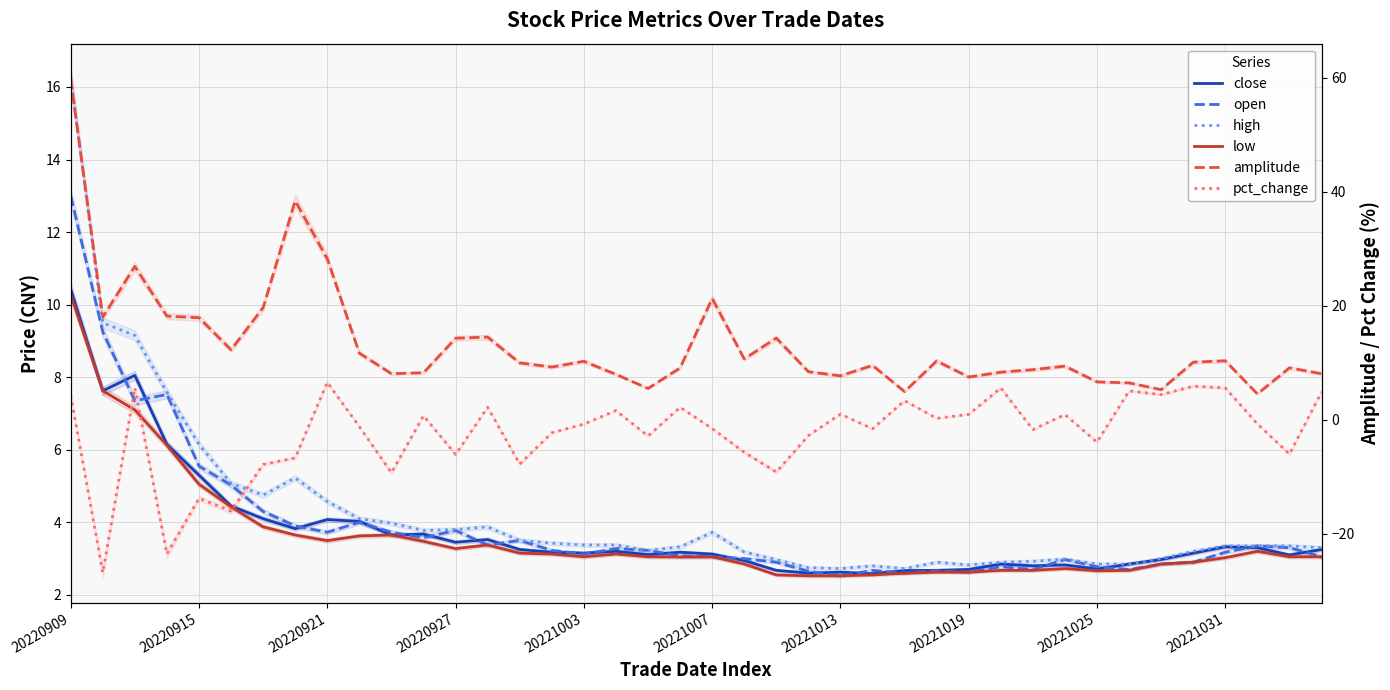

The pct_change series shows -4.0 at 20221025. True or false?

True